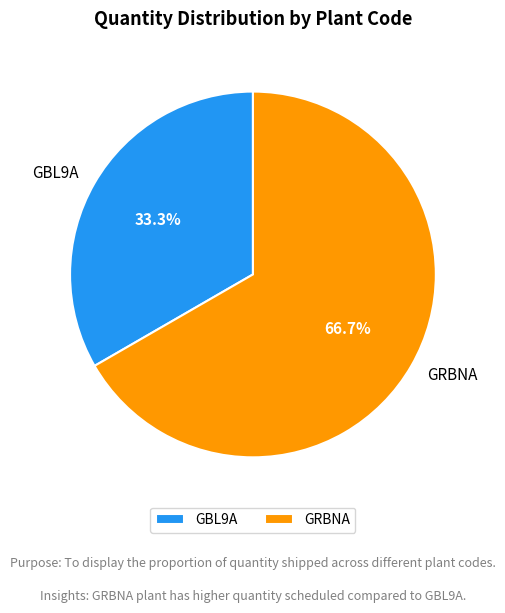

What is the ratio of the value at GBL9A to the value at GRBNA?

0.5